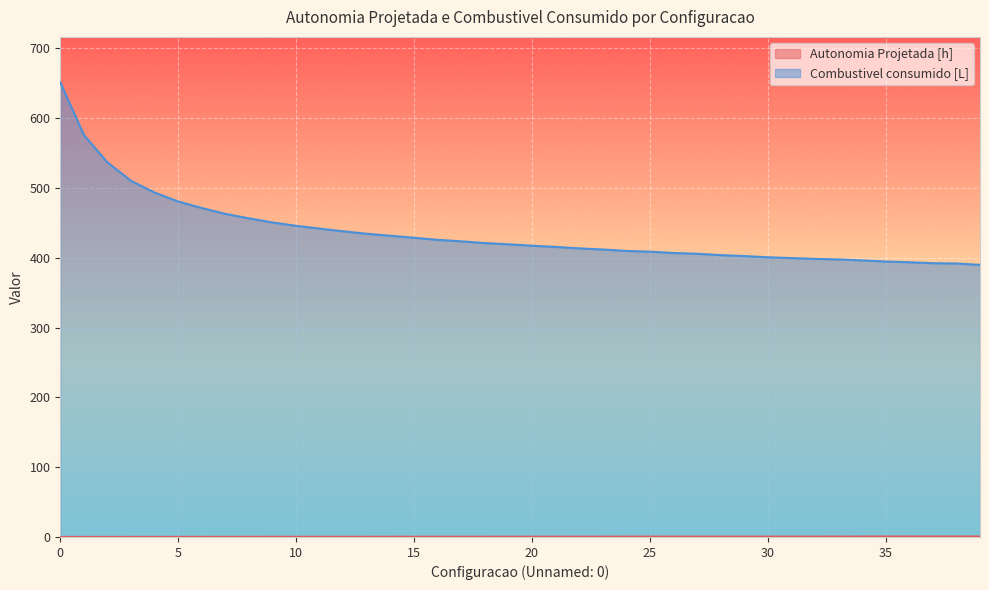

List the series in order of their overall mean, lowest first.

Autonomia Projetada [h], Combustivel consumido [L]